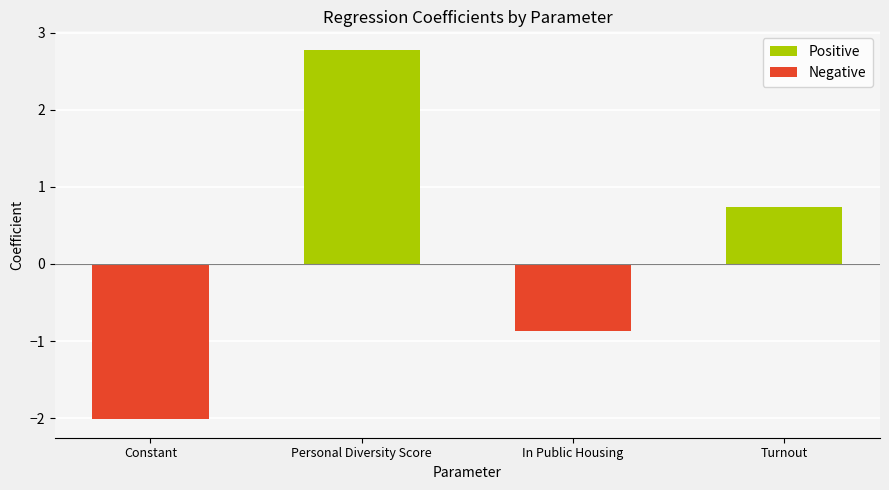

How many values are below 0?

2